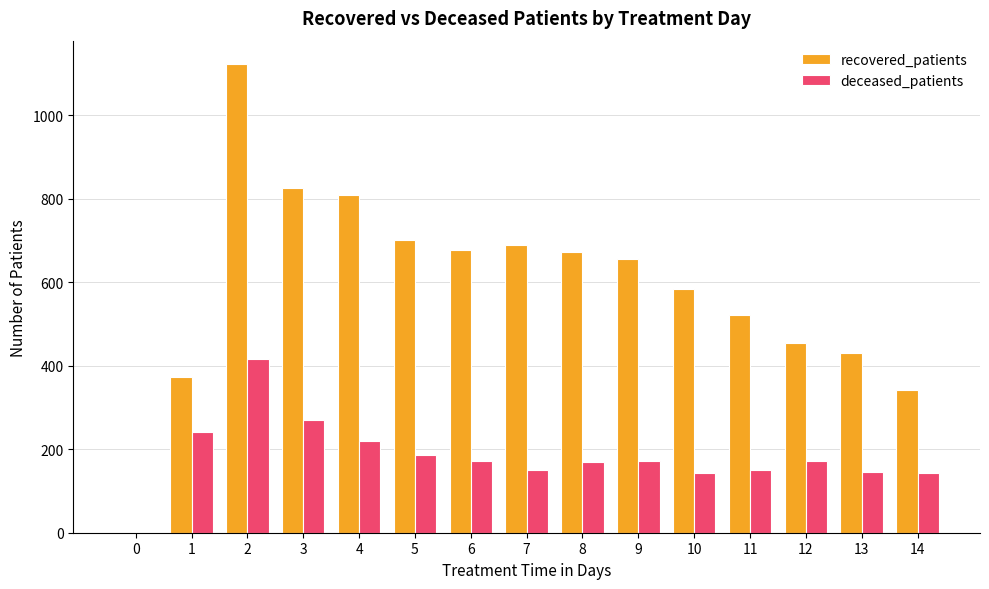

Which series changed the most between 10 and 13?

recovered_patients